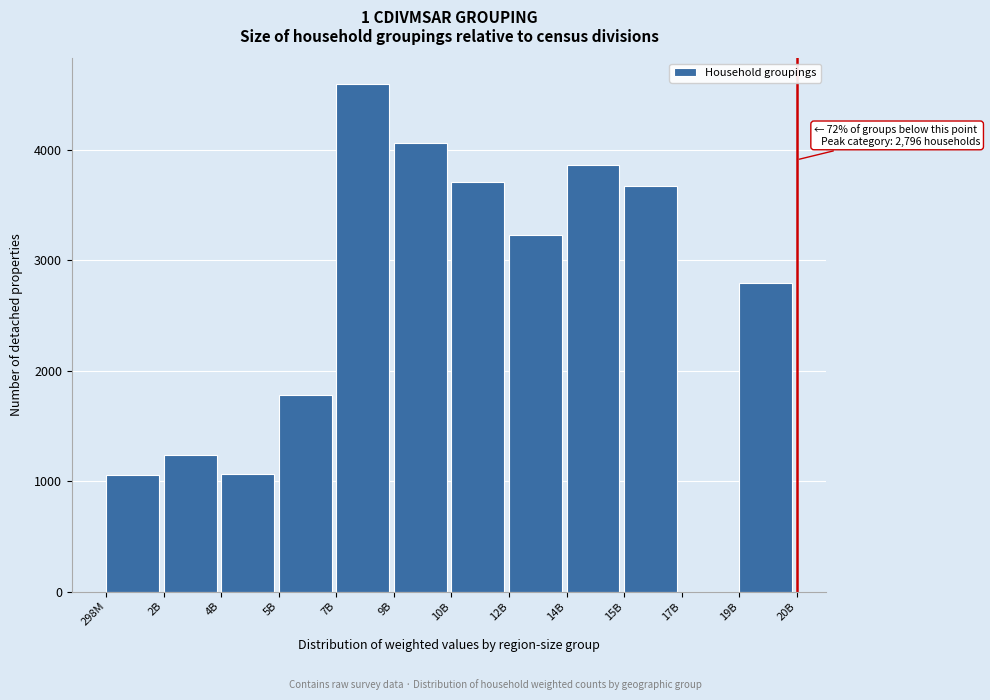

What is the greatest value displayed?

4600